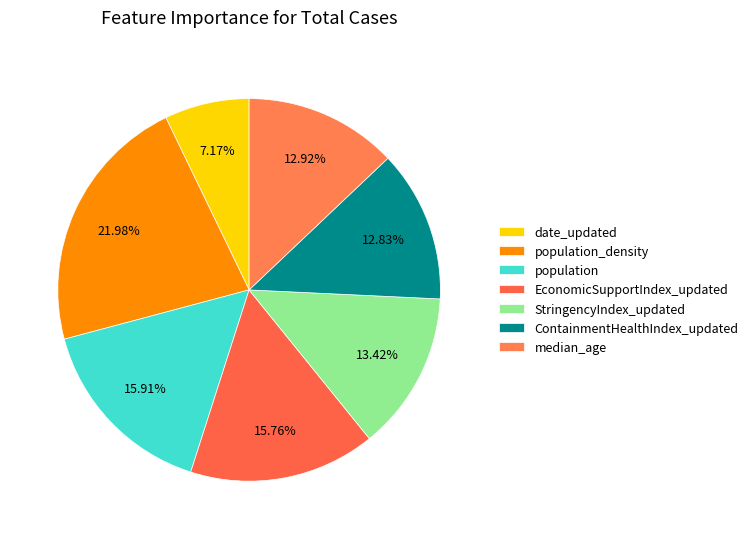

How many slices are in this pie chart?

7